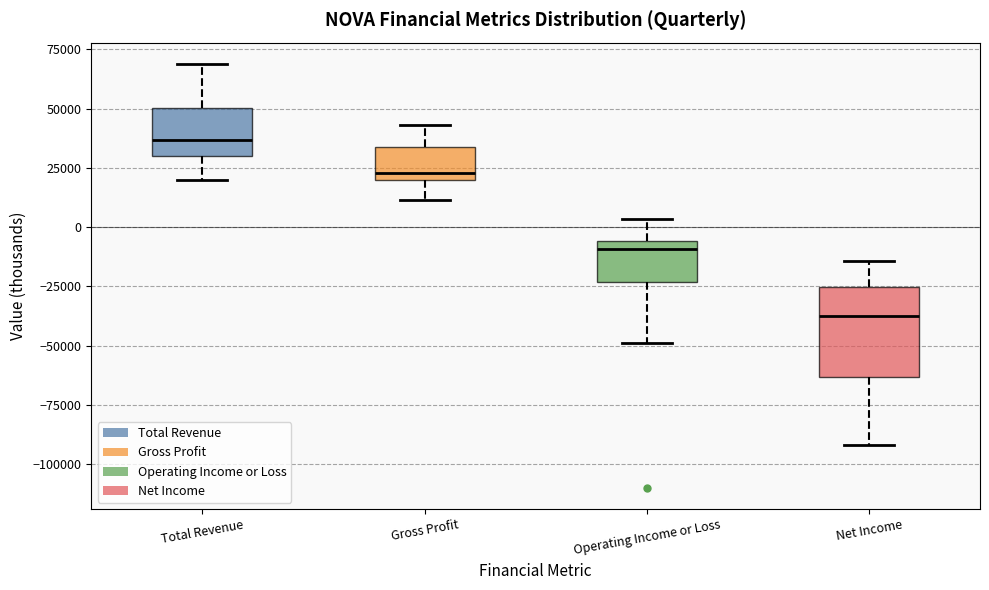

Comparing the boxes themselves (not the whiskers), which one is the tallest?

Net Income